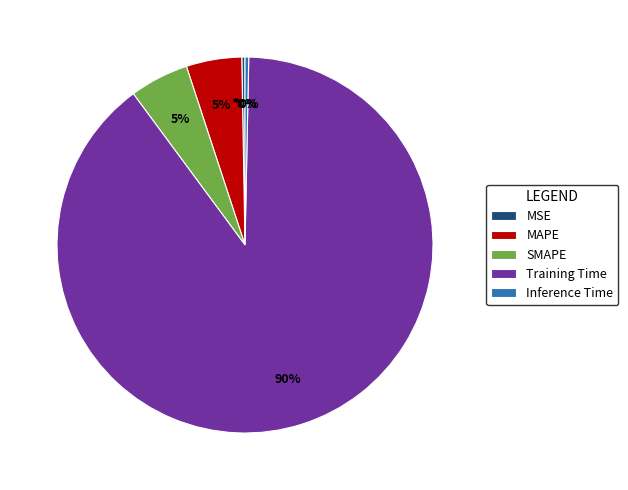

Do MAPE and Inference Time together represent more than half of the pie?

No